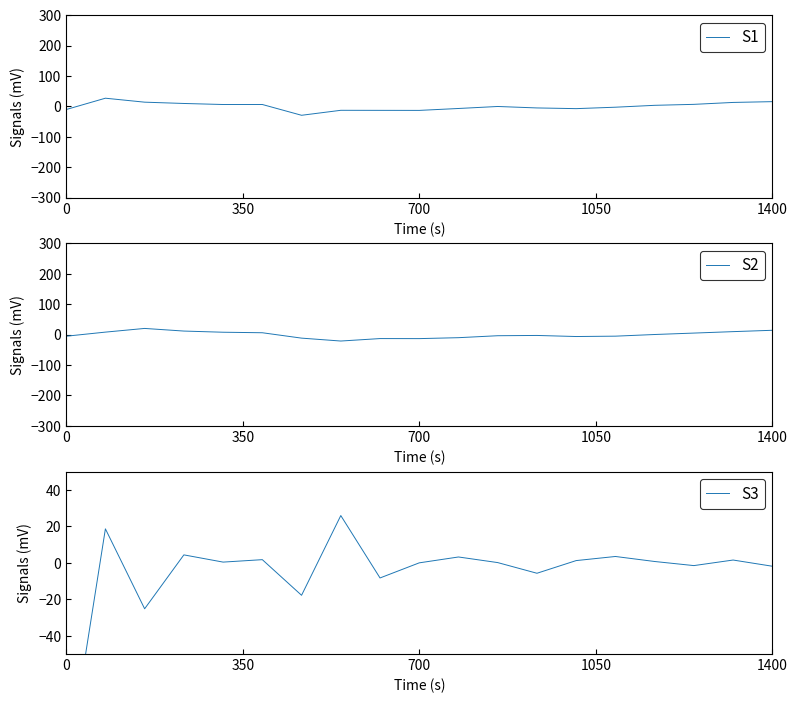

What are all the series names shown in the legend?

S1, S2, S3